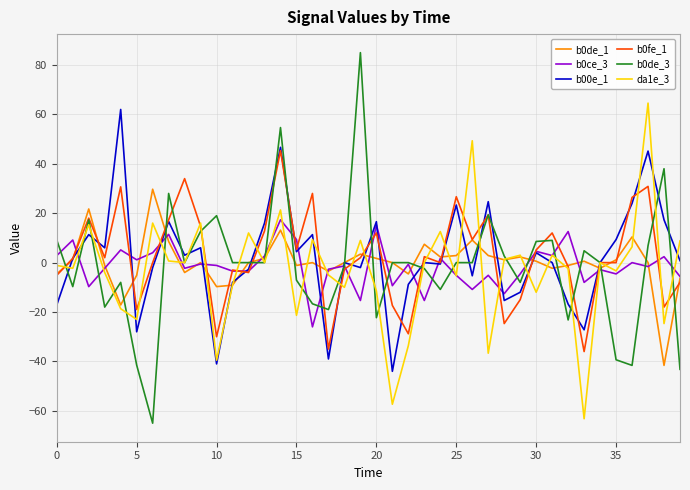

What is the minimum value shown in the chart?

-65.0